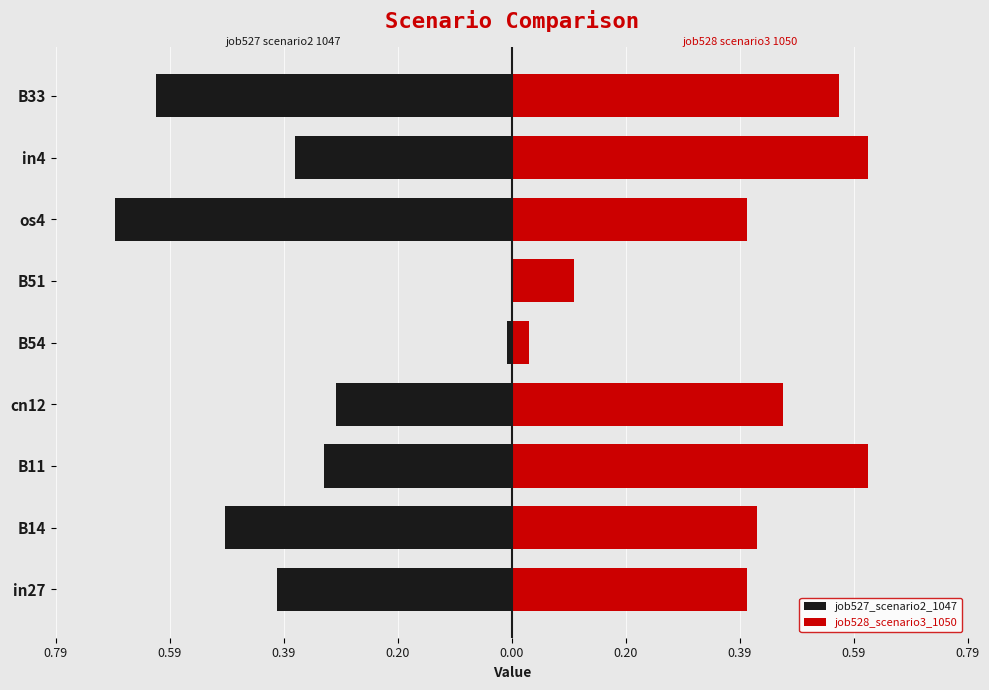

Reading right to left, transcribe all the data shown in this chart.

job527_scenario2_1047: -0.6	-0.4	-0.7	0.0	-0.0	-0.3	-0.3	-0.5	-0.4
job528_scenario3_1050: 0.6	0.6	0.4	0.1	0.0	0.5	0.6	0.4	0.4